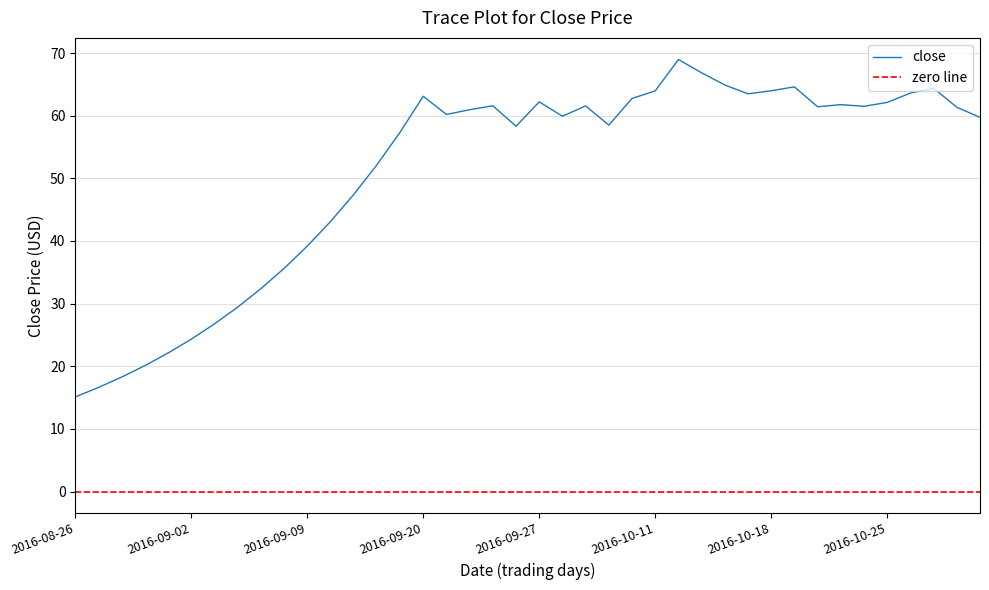

Reading left to right, extract all data points from this chart.

2016-08-26=15.1	2016-08-29=16.6	2016-08-30=18.3	2016-08-31=20.1	2016-09-01=22.1	2016-09-02=24.3	2016-09-05=26.8	2016-09-06=29.4	2016-09-07=32.4	2016-09-08=35.6	2016-09-09=39.2	2016-09-12=43.1	2016-09-13=47.4	2016-09-14=52.1	2016-09-19=57.4	2016-09-20=63.1	2016-09-21=60.2	2016-09-22=61.0	2016-09-23=61.6	2016-09-26=58.3	2016-09-27=62.2	2016-09-28=59.9	2016-09-29=61.6	2016-09-30=58.5	2016-10-10=62.8	2016-10-11=64.0	2016-10-12=69.0	2016-10-13=66.8	2016-10-14=64.9	2016-10-17=63.5	2016-10-18=64.0	2016-10-19=64.6	2016-10-20=61.4	2016-10-21=61.8	2016-10-24=61.5	2016-10-25=62.1	2016-10-26=63.6	2016-10-27=64.4	2016-10-28=61.3	2016-10-31=59.7